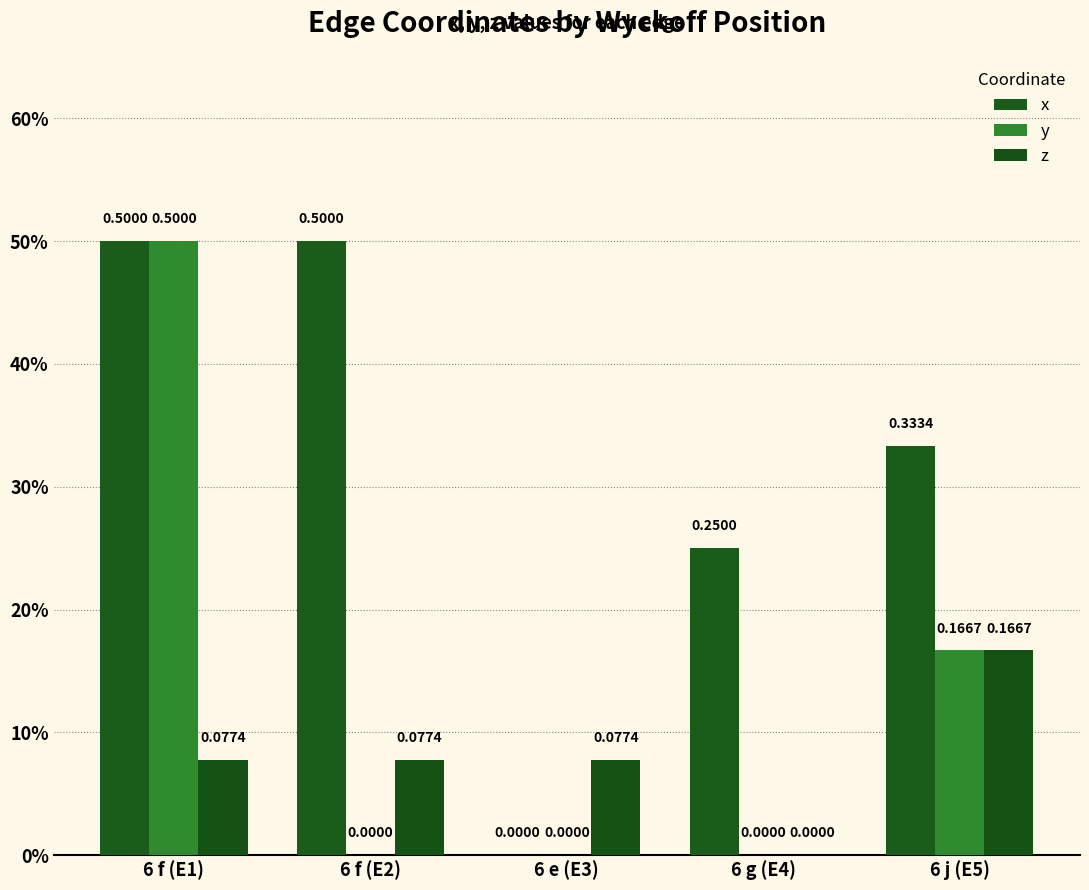

What is the difference between the maximum and minimum values in the x series?

0.5